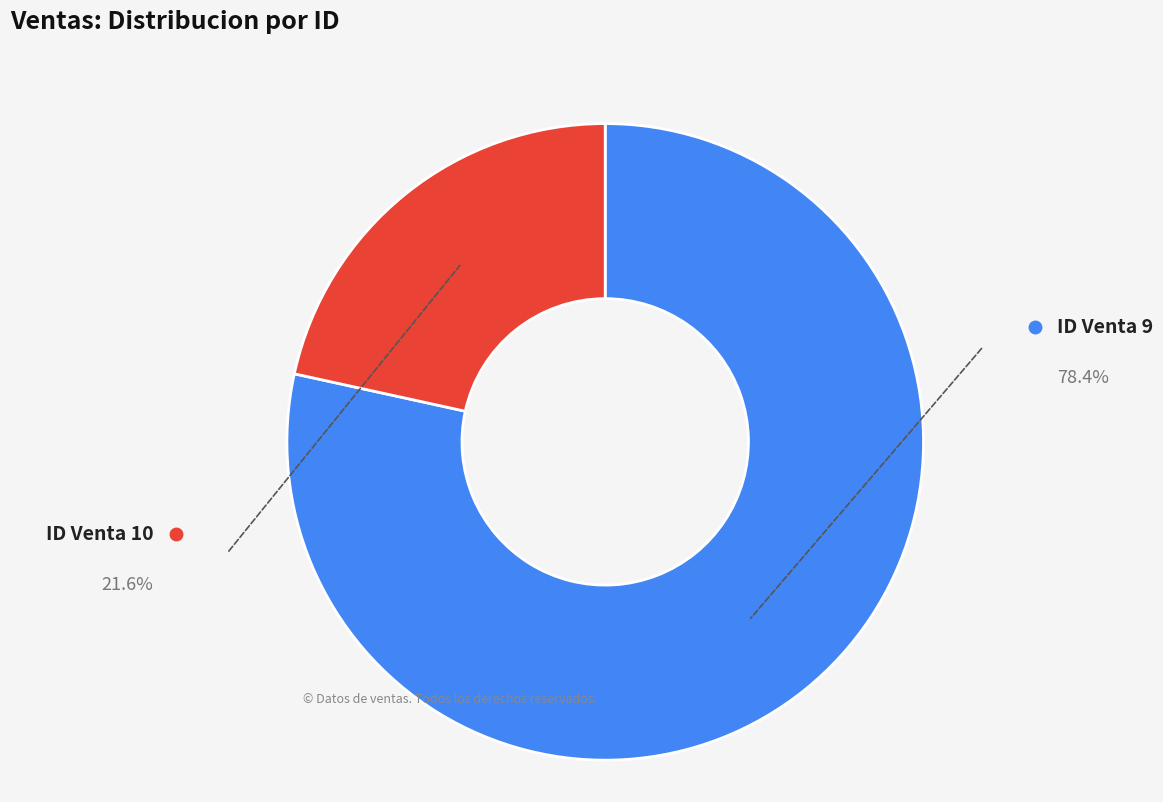

Is there any slice that represents more than half of the pie?

Yes